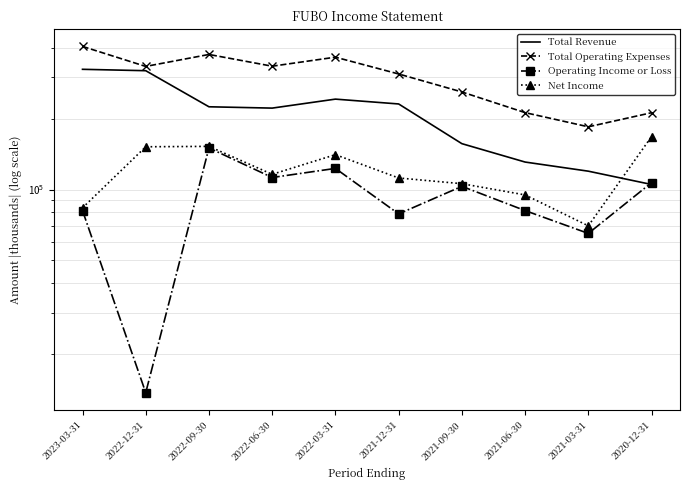

Where is the first local minimum for Total Revenue?

2022-06-30